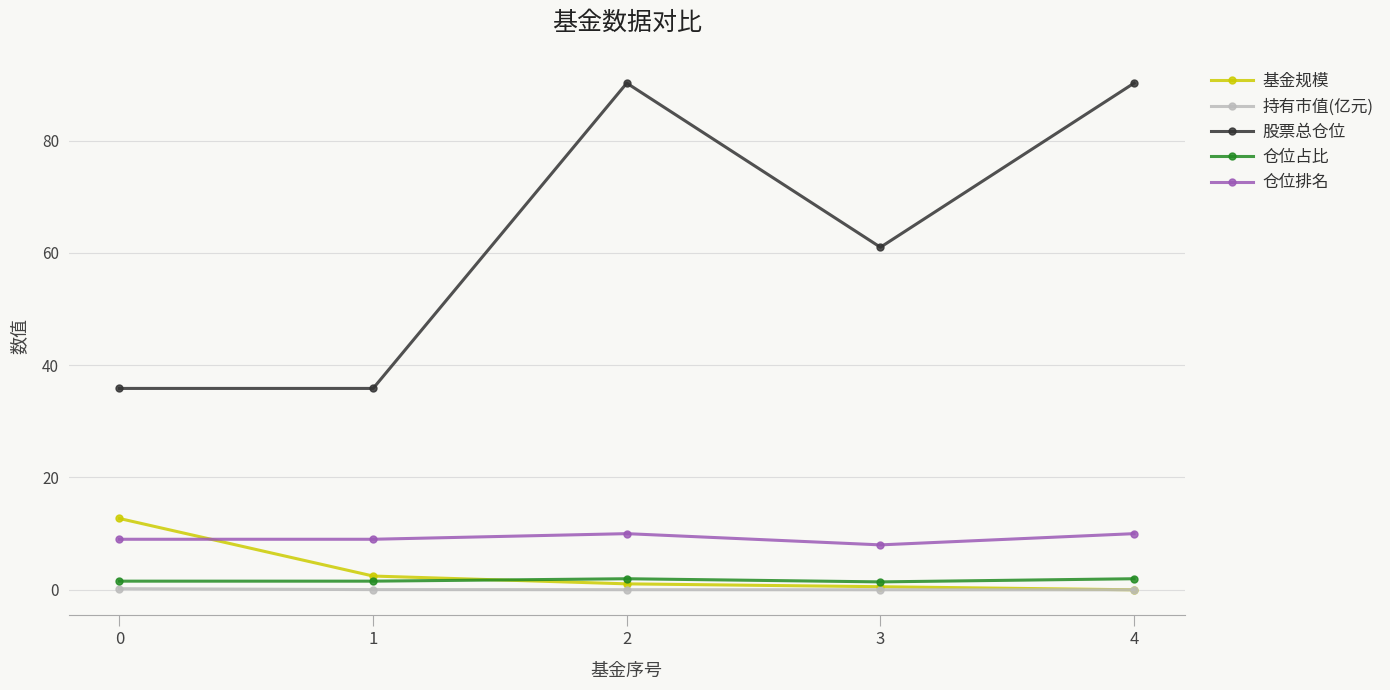

Where is the first local maximum for 仓位排名?

2